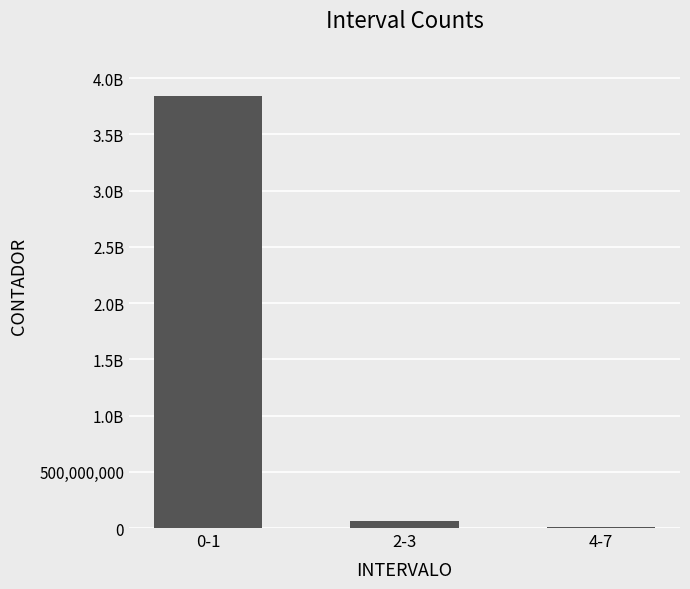

What is the maximum value shown in the chart?

3845913373